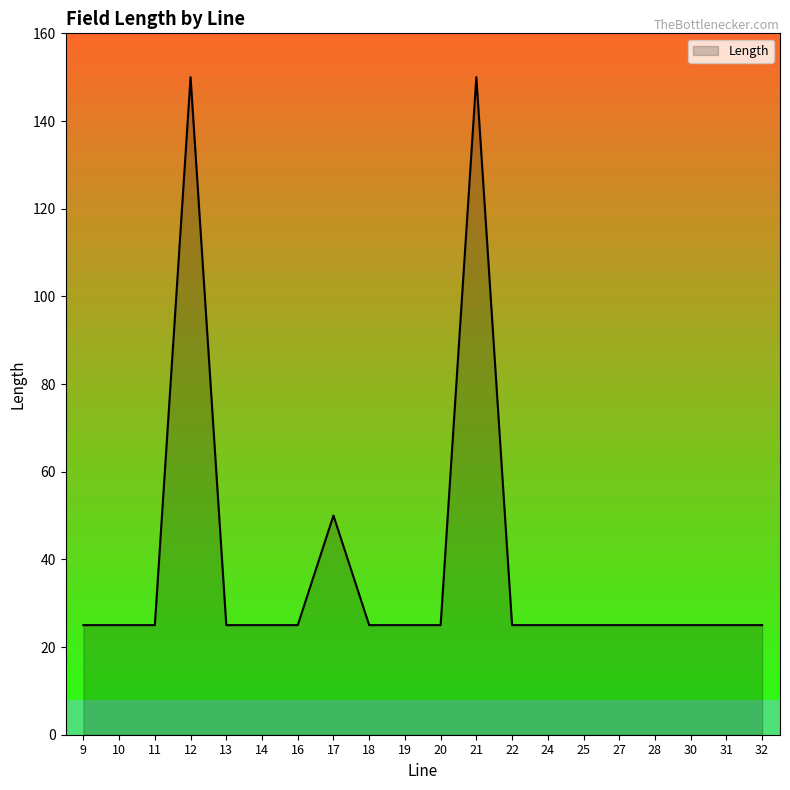

What is the ratio of the value at 19 to the value at 16?

1.0